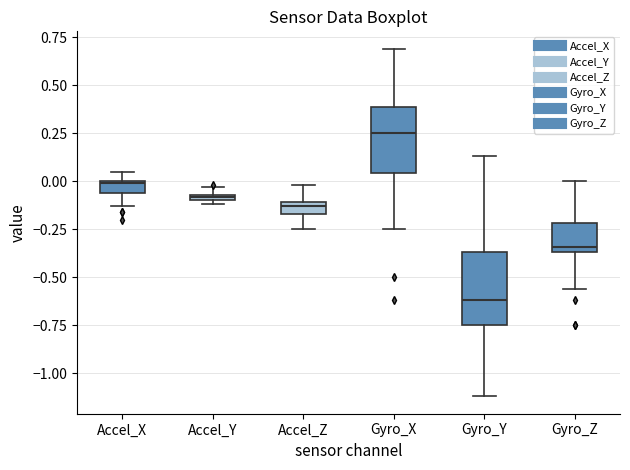

Where does the lower whisker of the box for Accel_Z end on the y-axis? The values are not printed on the chart, so give them approximately, as read against the axis.

-0.25